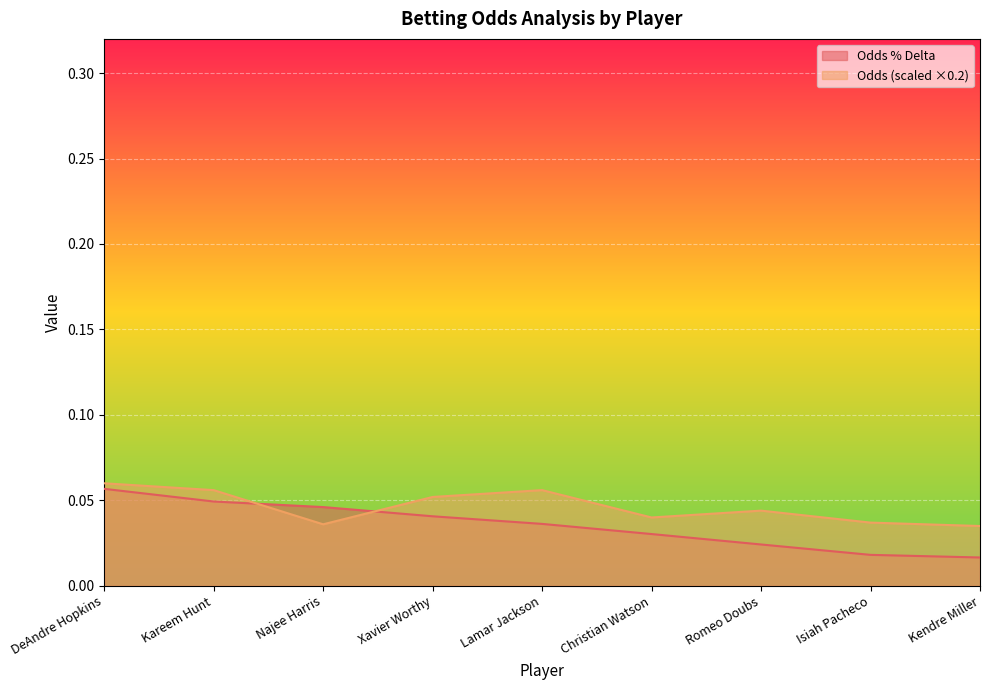

Count the number of categories in the chart.

9